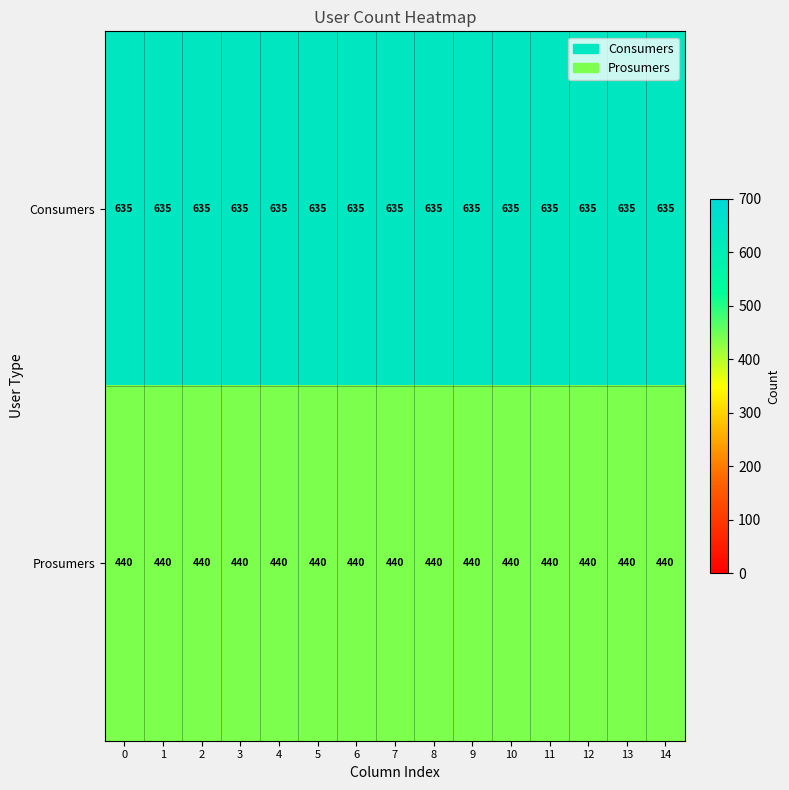

At how many categories does at least one series exceed 542?

15